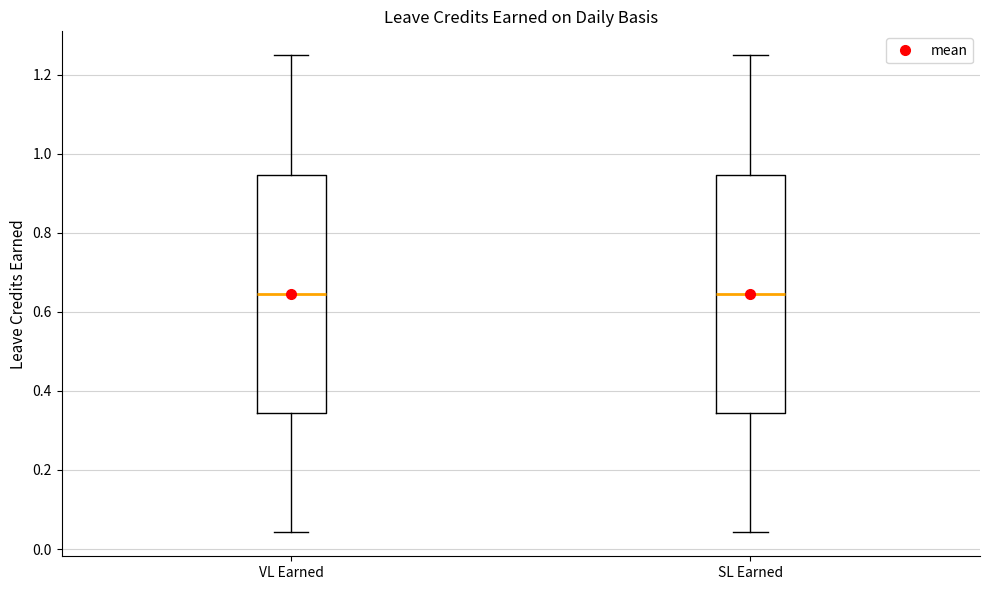

Reading left to right, transcribe this box plot: for each box, give where its median line is, the range the box spans, and where its two whiskers end, as read against the y-axis. The values are not printed on the chart, so give them approximately, as read against the axis.

VL Earned: median 0.64, box 0.34 to 0.94, whiskers 0.04 to 1.26
SL Earned: median 0.64, box 0.34 to 0.94, whiskers 0.04 to 1.26